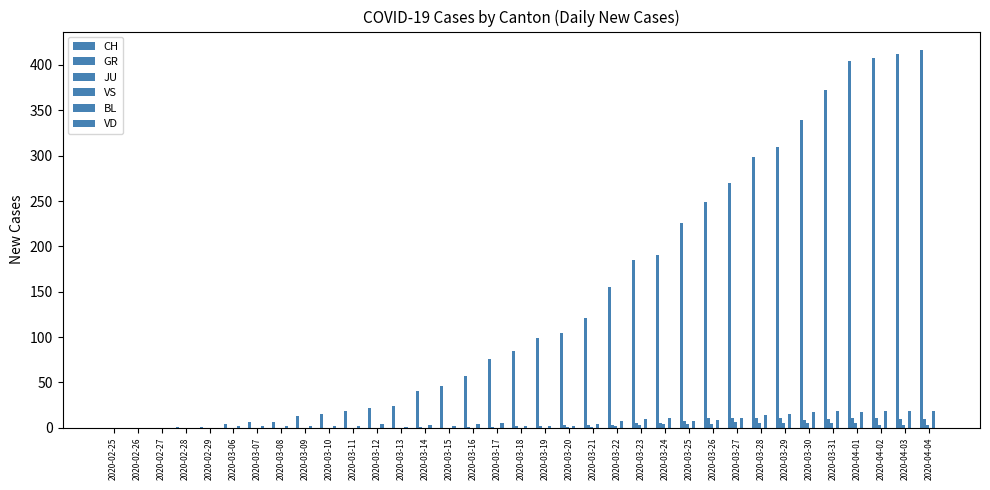

Reading right to left, list all the values displayed in this chart.

CH: 2020-04-04=416	2020-04-03=412	2020-04-02=408	2020-04-01=404	2020-03-31=372	2020-03-30=339	2020-03-29=309	2020-03-28=298	2020-03-27=270	2020-03-26=249	2020-03-25=226	2020-03-24=191	2020-03-23=185	2020-03-22=155	2020-03-21=121	2020-03-20=105	2020-03-19=99	2020-03-18=85	2020-03-17=76	2020-03-16=57	2020-03-15=46	2020-03-14=40	2020-03-13=24	2020-03-12=22	2020-03-11=19	2020-03-10=15	2020-03-09=13	2020-03-08=6	2020-03-07=6	2020-03-06=4	2020-02-29=1	2020-02-28=1	2020-02-27=0	2020-02-26=0	2020-02-25=0
GR: 2020-04-04=10	2020-04-03=10	2020-04-02=11	2020-04-01=11	2020-03-31=10	2020-03-30=9	2020-03-29=11	2020-03-28=11	2020-03-27=11	2020-03-26=11	2020-03-25=8	2020-03-24=5	2020-03-23=5	2020-03-22=3	2020-03-21=3	2020-03-20=3	2020-03-19=2	2020-03-18=2	2020-03-17=1	2020-03-16=1	2020-03-15=0	2020-03-14=1	2020-03-13=0	2020-03-12=0	2020-03-11=0	2020-03-10=0	2020-03-09=0	2020-03-08=0	2020-03-07=0	2020-03-06=0	2020-02-29=0	2020-02-28=0	2020-02-27=0	2020-02-26=0	2020-02-25=0
JU: 2020-04-04=3	2020-04-03=3	2020-04-02=3	2020-04-01=5	2020-03-31=5	2020-03-30=5	2020-03-29=5	2020-03-28=5	2020-03-27=6	2020-03-26=4	2020-03-25=4	2020-03-24=4	2020-03-23=3	2020-03-22=2	2020-03-21=1	2020-03-20=1	2020-03-19=0	2020-03-18=0	2020-03-17=0	2020-03-16=0	2020-03-15=0	2020-03-14=0	2020-03-13=0	2020-03-12=0	2020-03-11=0	2020-03-10=0	2020-03-09=0	2020-03-08=0	2020-03-07=0	2020-03-06=0	2020-02-29=0	2020-02-28=0	2020-02-27=0	2020-02-26=0	2020-02-25=0
VS: 2020-04-04=0	2020-04-03=0	2020-04-02=0	2020-04-01=0	2020-03-31=0	2020-03-30=0	2020-03-29=0	2020-03-28=0	2020-03-27=0	2020-03-26=0	2020-03-25=0	2020-03-24=0	2020-03-23=0	2020-03-22=0	2020-03-21=0	2020-03-20=0	2020-03-19=0	2020-03-18=0	2020-03-17=0	2020-03-16=0	2020-03-15=0	2020-03-14=0	2020-03-13=0	2020-03-12=0	2020-03-11=0	2020-03-10=0	2020-03-09=0	2020-03-08=0	2020-03-07=0	2020-03-06=0	2020-02-29=0	2020-02-28=0	2020-02-27=0	2020-02-26=0	2020-02-25=0
BL: 2020-04-04=19	2020-04-03=18	2020-04-02=18	2020-04-01=17	2020-03-31=18	2020-03-30=17	2020-03-29=15	2020-03-28=14	2020-03-27=11	2020-03-26=9	2020-03-25=8	2020-03-24=11	2020-03-23=10	2020-03-22=7	2020-03-21=4	2020-03-20=2	2020-03-19=2	2020-03-18=2	2020-03-17=5	2020-03-16=4	2020-03-15=2	2020-03-14=3	2020-03-13=1	2020-03-12=4	2020-03-11=2	2020-03-10=2	2020-03-09=2	2020-03-08=2	2020-03-07=2	2020-03-06=2	2020-02-29=0	2020-02-28=0	2020-02-27=0	2020-02-26=0	2020-02-25=0
VD: 2020-04-04=0	2020-04-03=0	2020-04-02=0	2020-04-01=0	2020-03-31=0	2020-03-30=0	2020-03-29=0	2020-03-28=0	2020-03-27=0	2020-03-26=0	2020-03-25=0	2020-03-24=0	2020-03-23=0	2020-03-22=0	2020-03-21=0	2020-03-20=0	2020-03-19=0	2020-03-18=0	2020-03-17=0	2020-03-16=0	2020-03-15=0	2020-03-14=0	2020-03-13=0	2020-03-12=0	2020-03-11=0	2020-03-10=0	2020-03-09=0	2020-03-08=0	2020-03-07=0	2020-03-06=0	2020-02-29=0	2020-02-28=0	2020-02-27=0	2020-02-26=0	2020-02-25=0